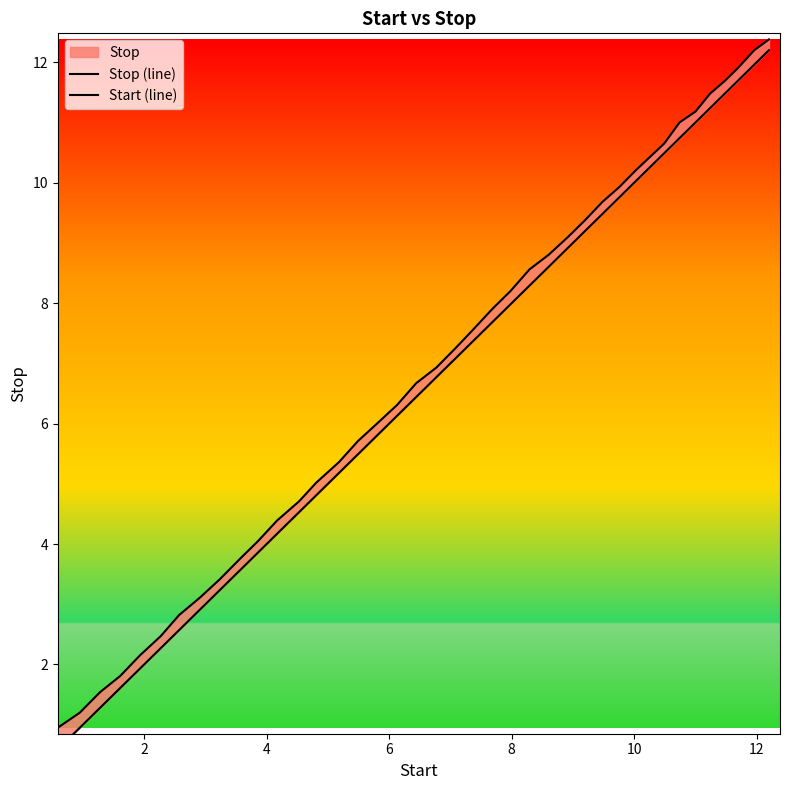

What is the minimum value for Stop (line)?

0.9